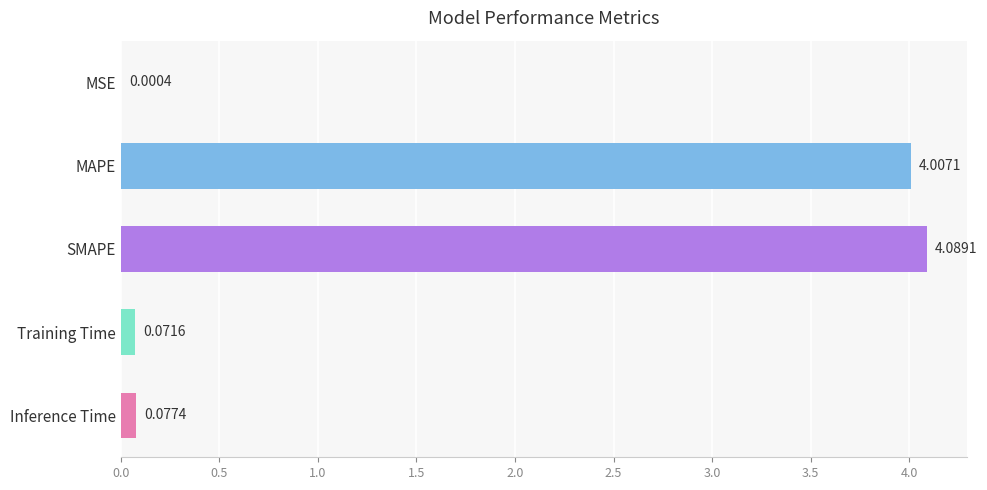

Which category has the highest value across all series?

SMAPE